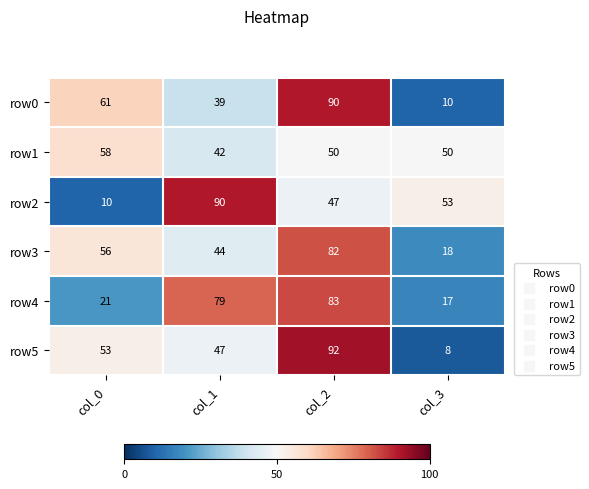

Count the number of data series in this chart.

6